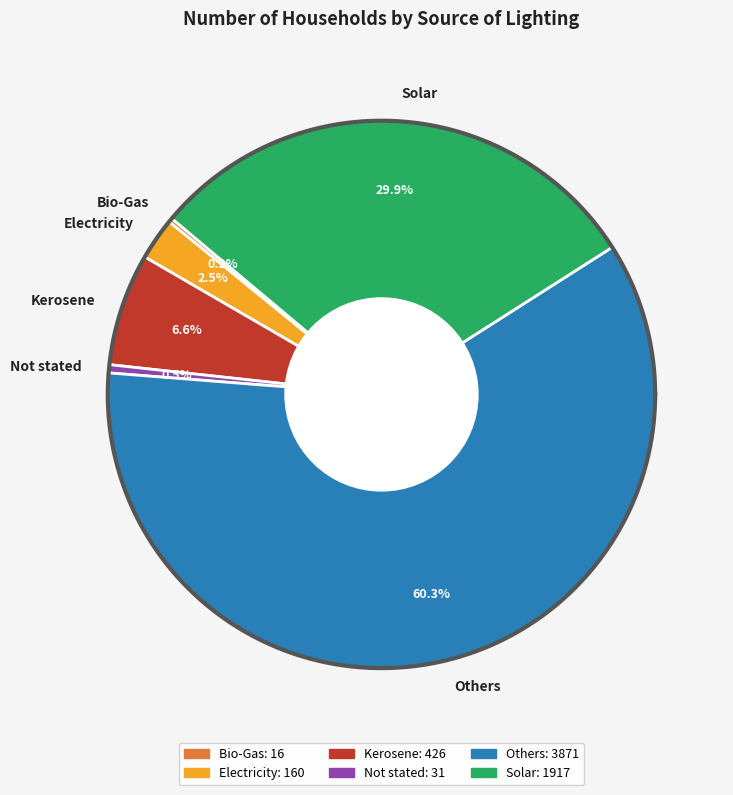

To the nearest percent, what portion does Others represent?

60%